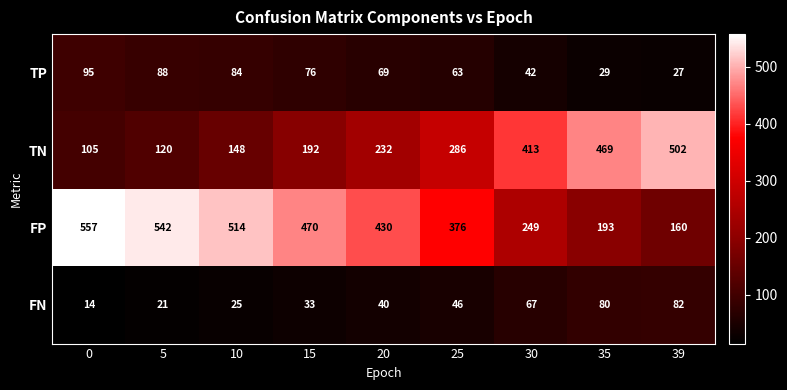

Rank the categories by FN value from lowest to highest.

0, 5, 10, 15, 20, 25, 30, 35, 39